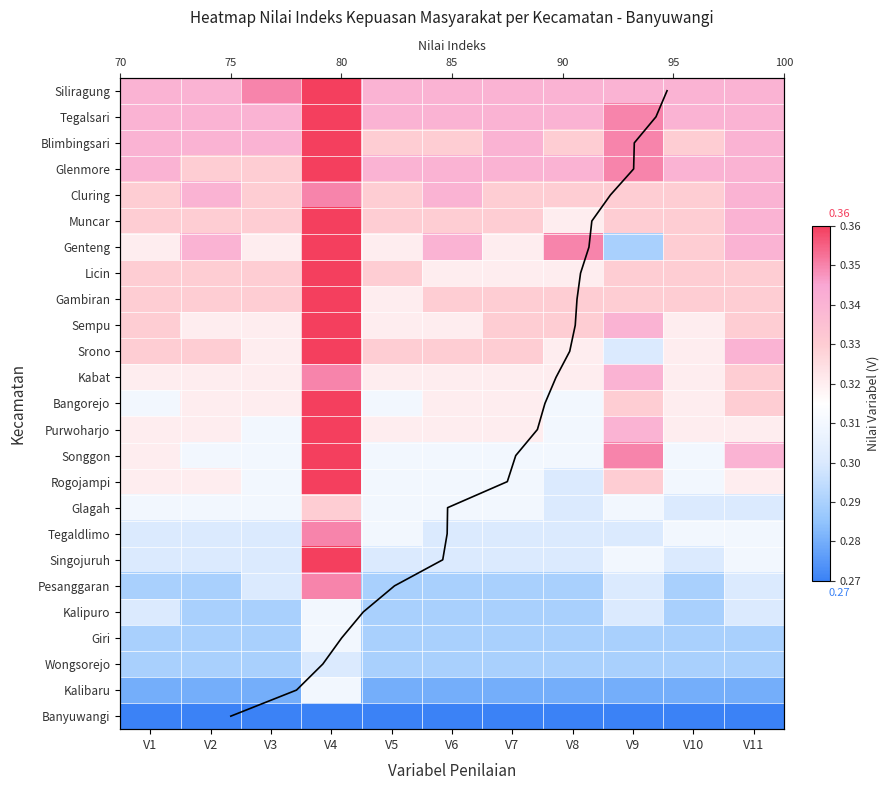

What is the greatest value displayed?

0.4